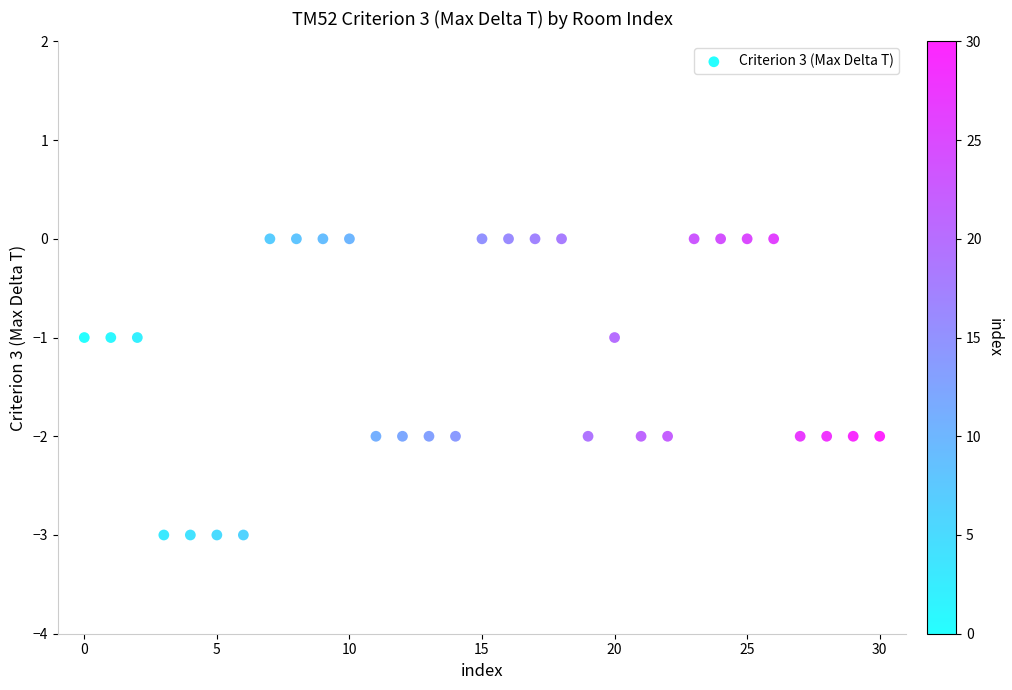

What is the range of Y values (max minus min)?

3